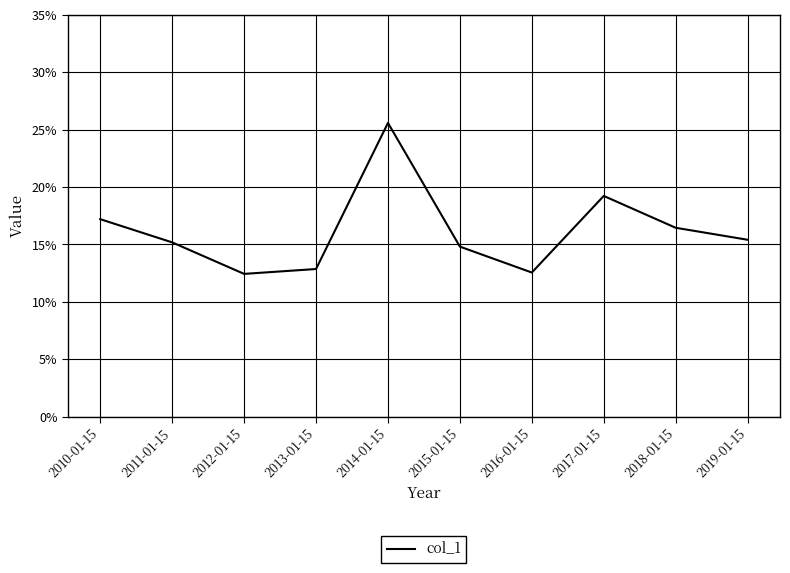

Count the values in the range 0 to 1.

10